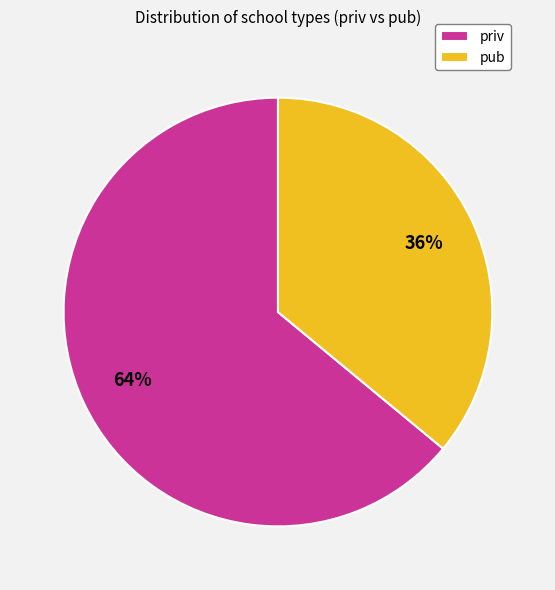

Which category accounts for the majority?

priv